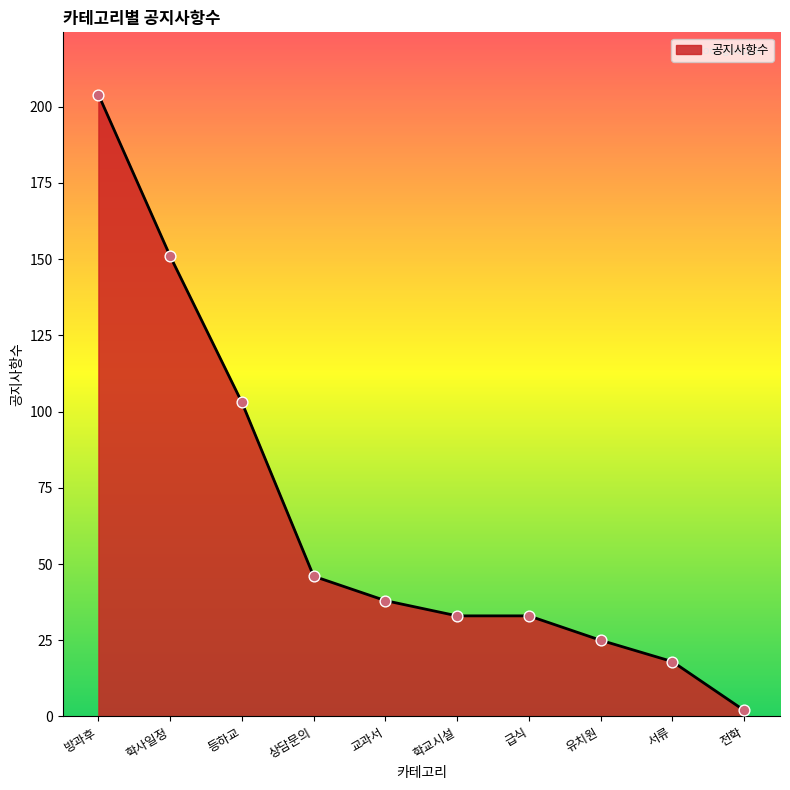

Which has a higher value, 서류 or 학교시설?

학교시설